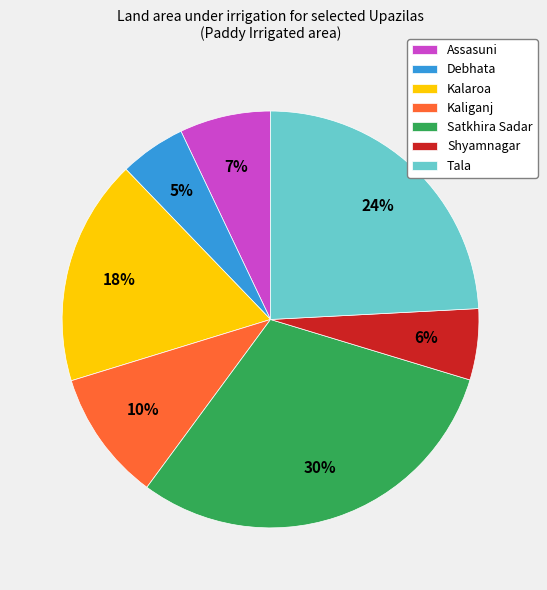

How many slices are in this pie chart?

7